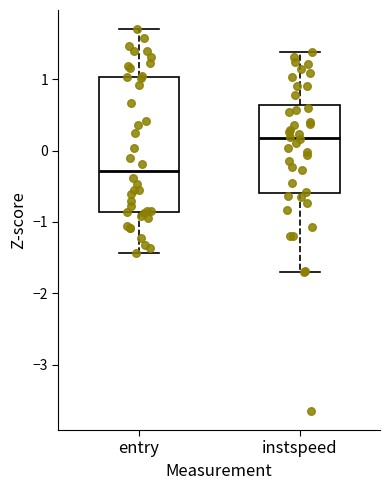

Which box has the highest median line?

instspeed